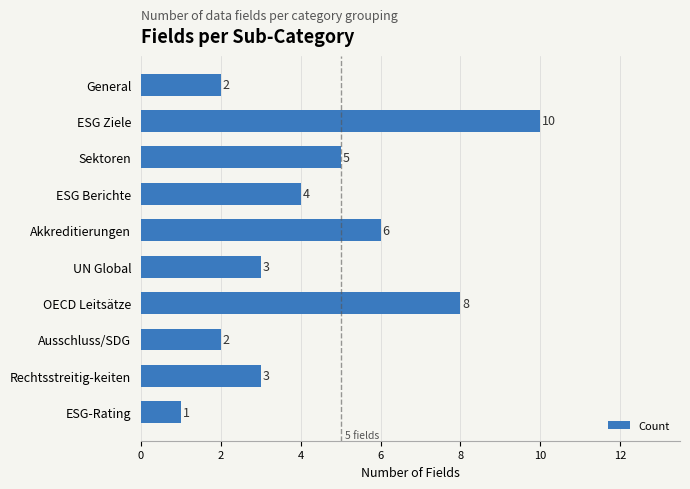

Between Akkreditierungen and UN Global, which is larger?

Akkreditierungen